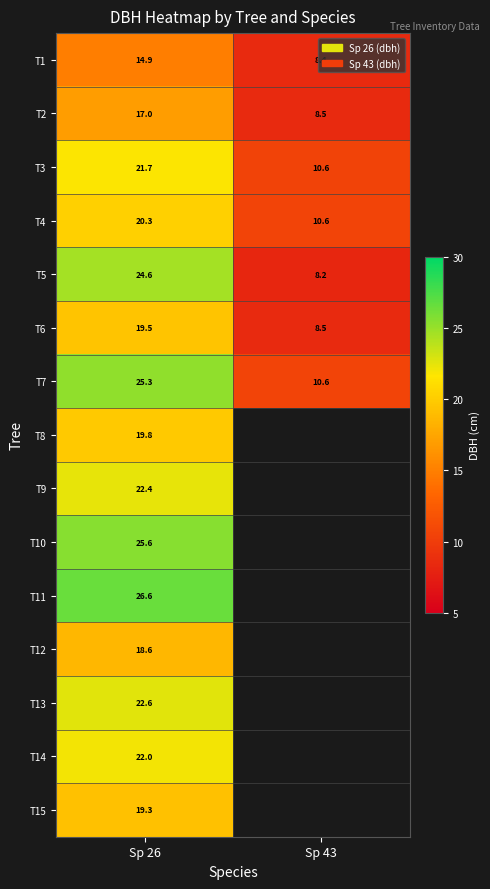

At how many categories does at least one series exceed 19?

1